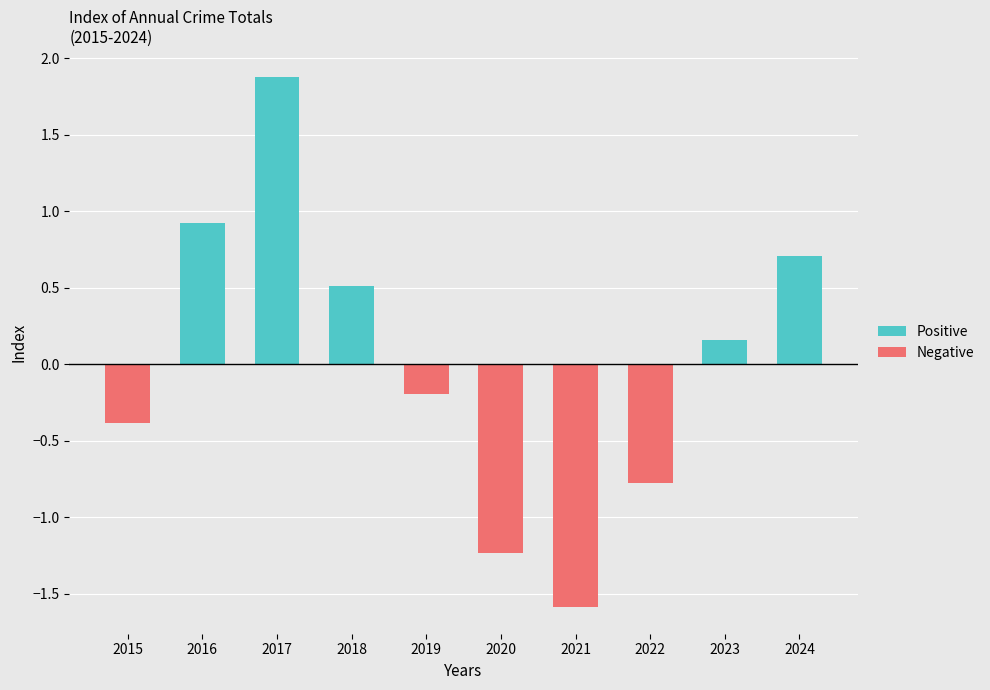

The value of Negative at 2016 is 0.0. True or false?

True